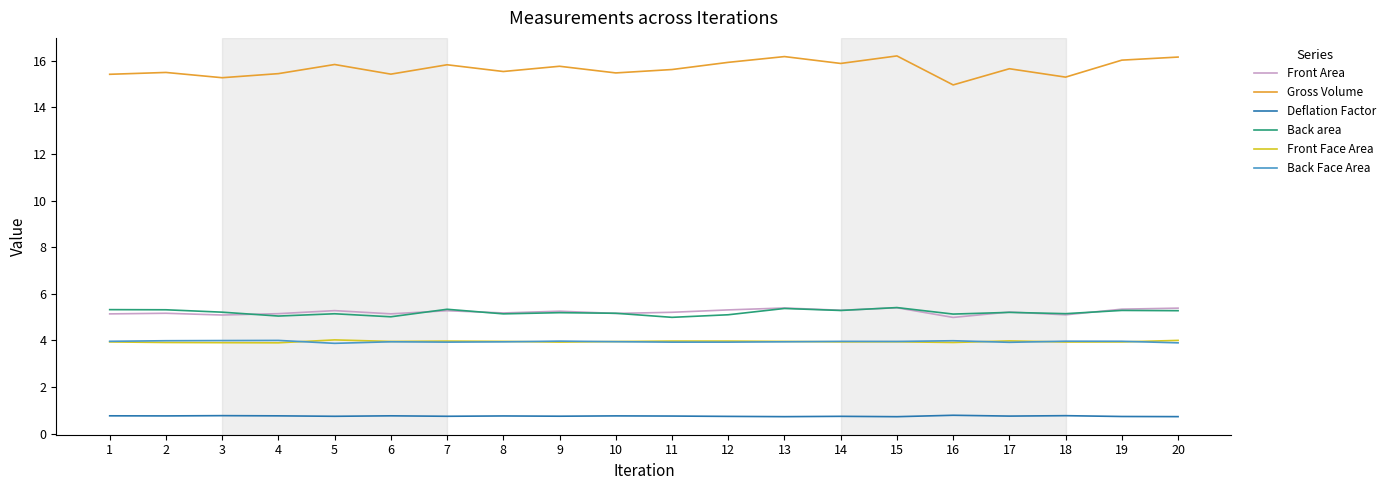

How many series are shown in this chart?

6